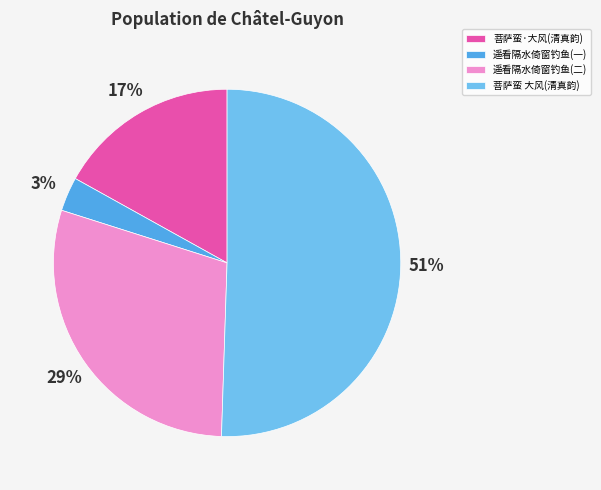

To the nearest percent, what is the average slice percentage?

25%